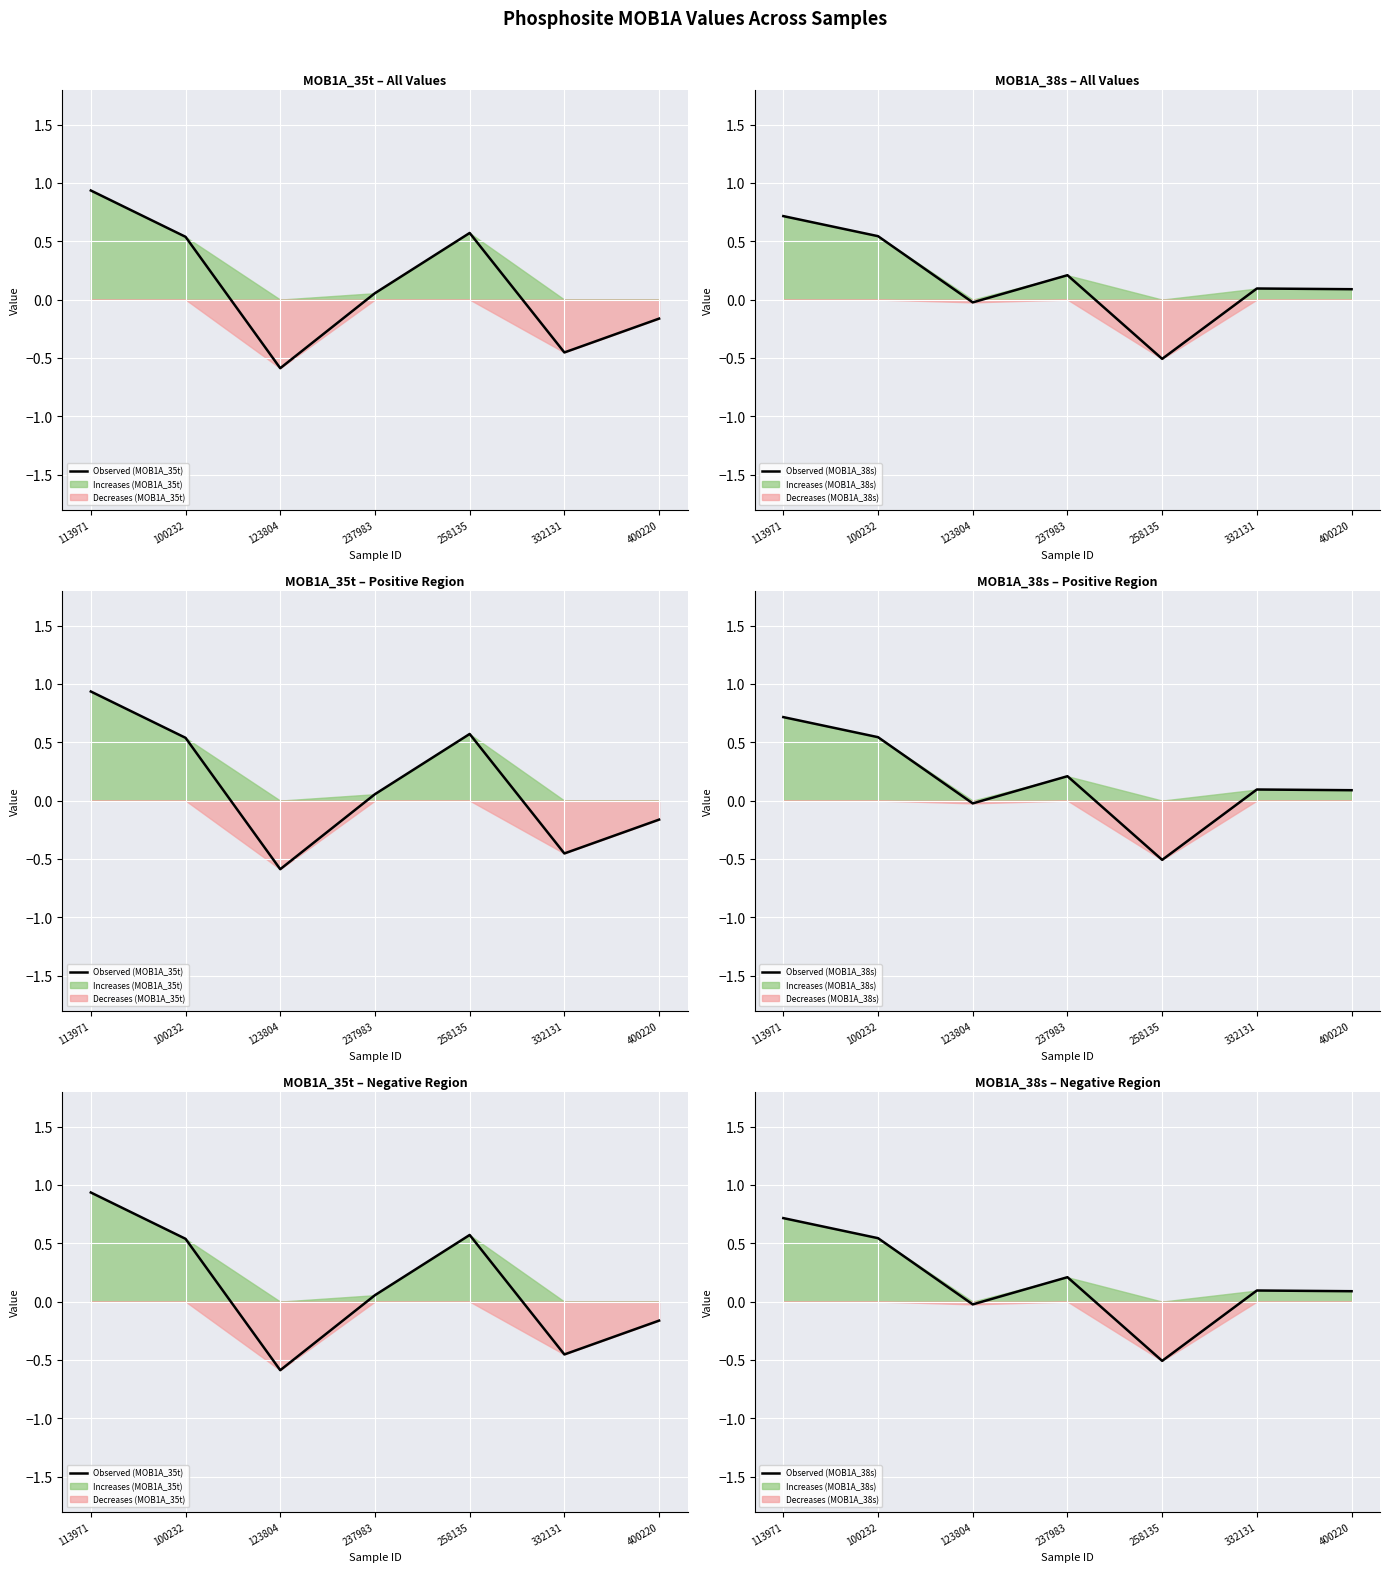

At which label is Observed (MOB1A_35t) closest to 0?

237983